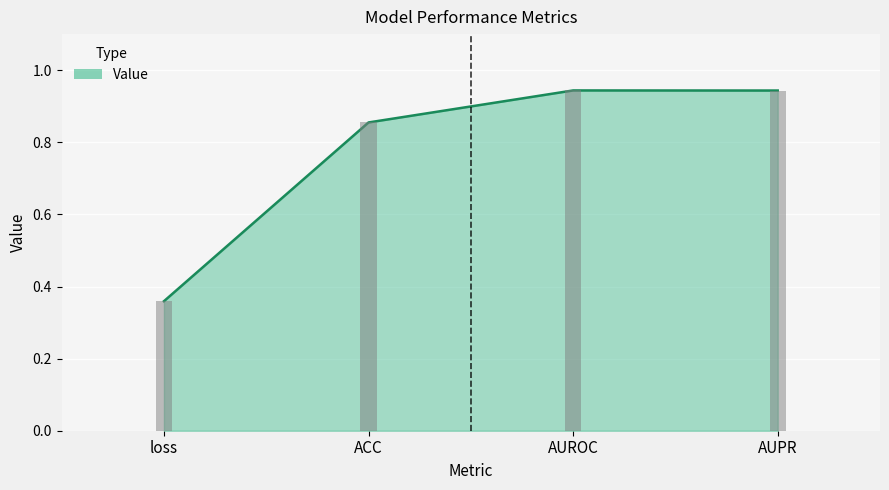

The chart shows a value of 0.9 at AUROC. True or false?

True